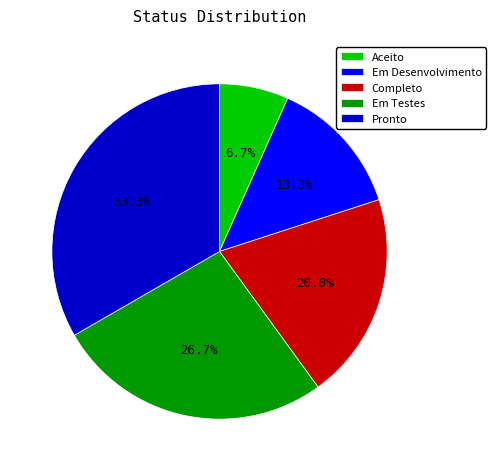

Rank the categories by value from lowest to highest.

Aceito, Em Desenvolvimento, Completo, Em Testes, Pronto